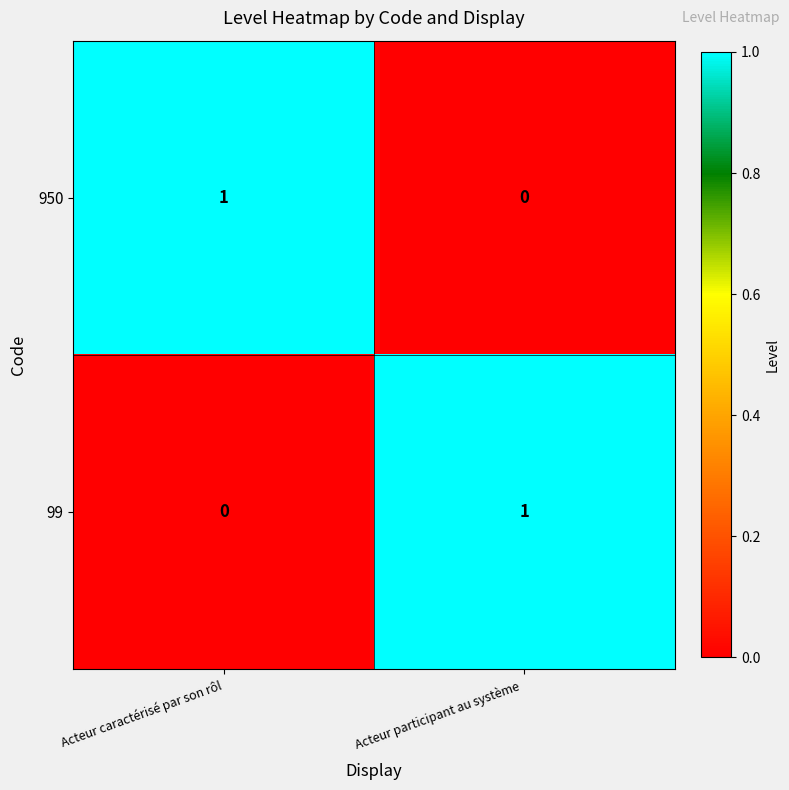

At Acteur participant au système , list the series in order from smallest to largest.

950, 99